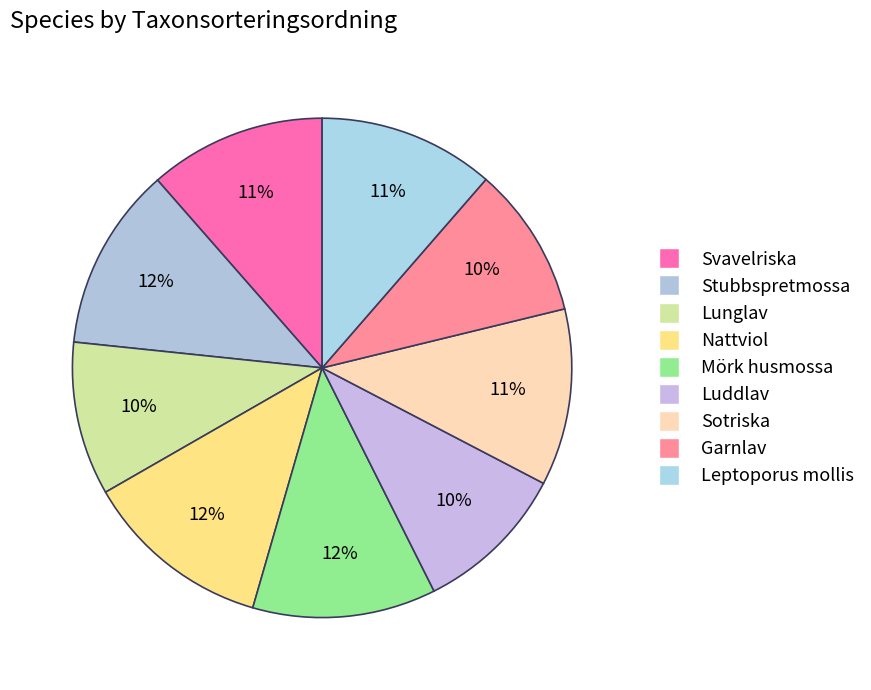

Which slice is the smallest?

Garnlav